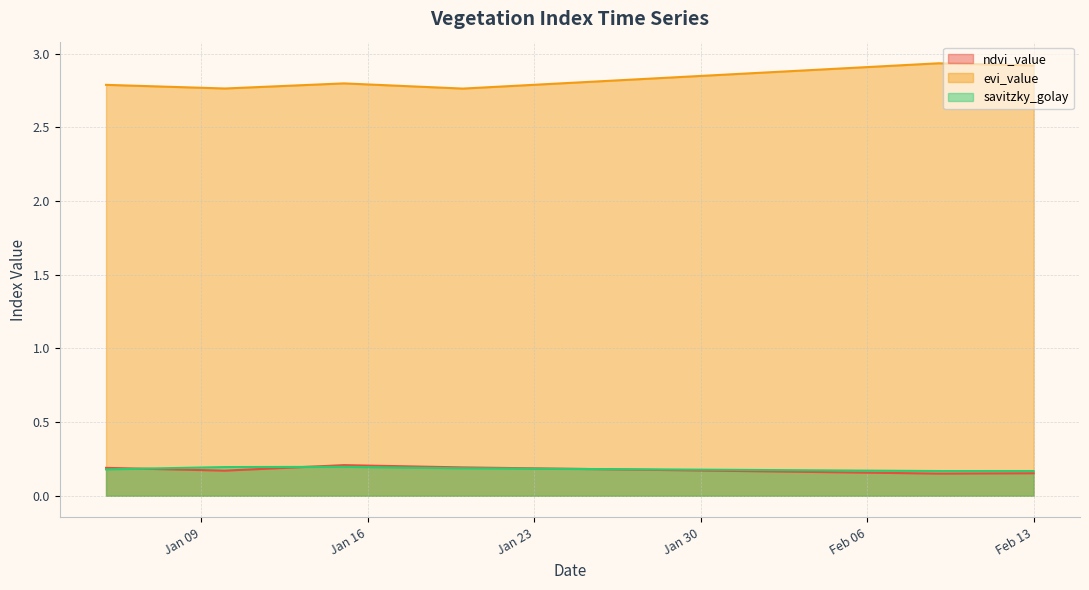

What are all the series names shown in the legend?

ndvi_value, evi_value, savitzky_golay